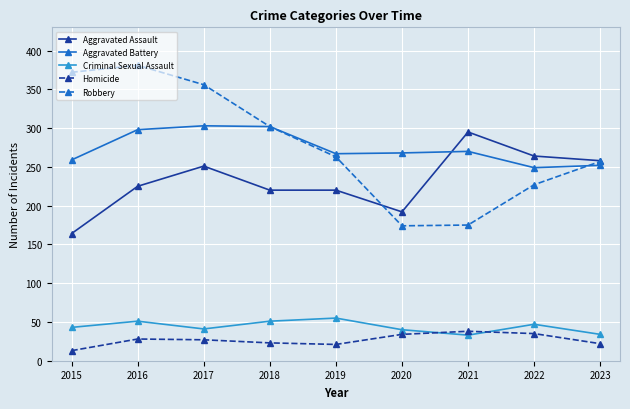

What is the total value across all series at 2018?

898